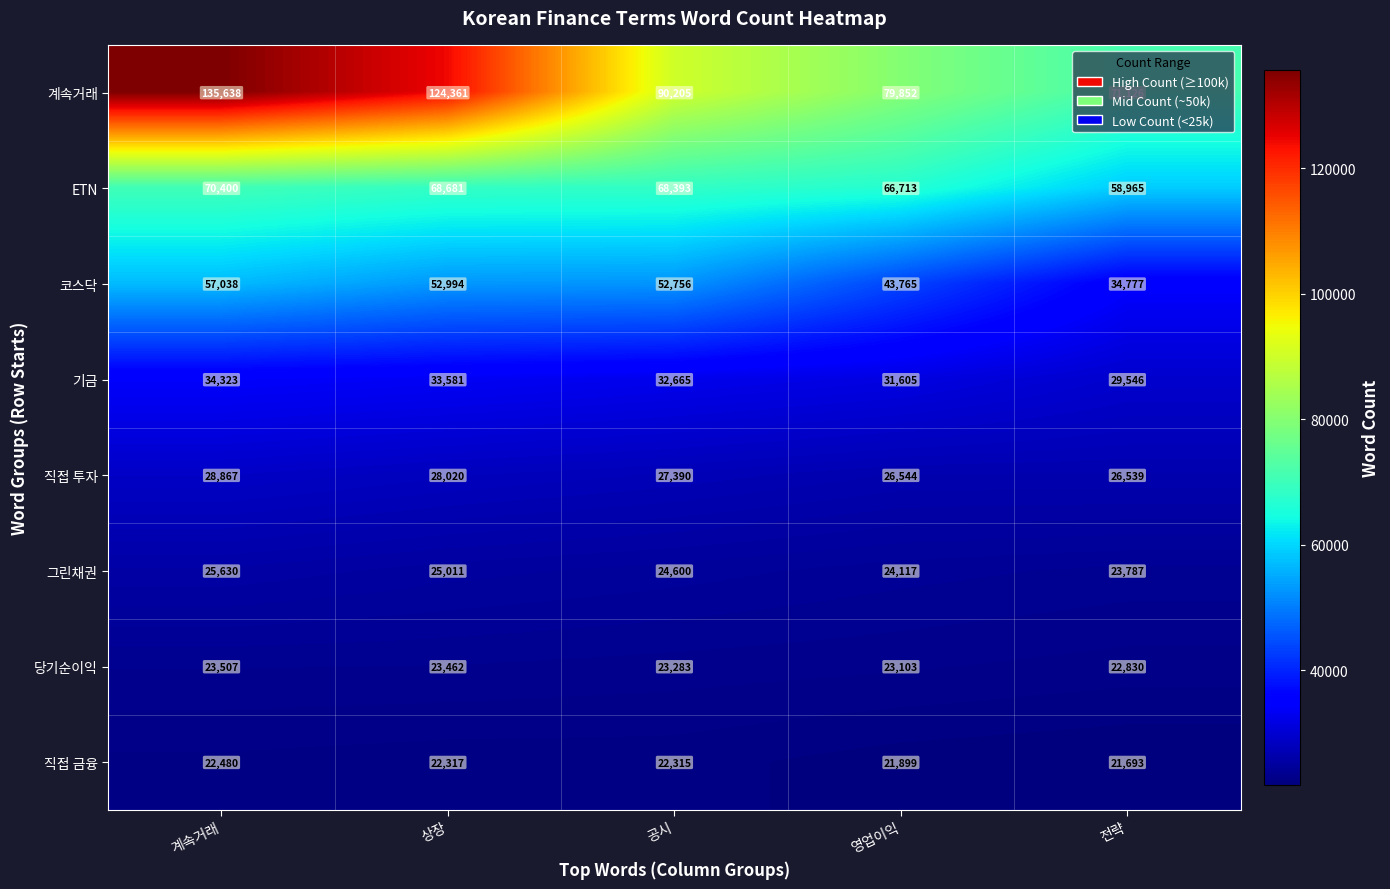

What is the difference between the highest and lowest values at 전략?

49433